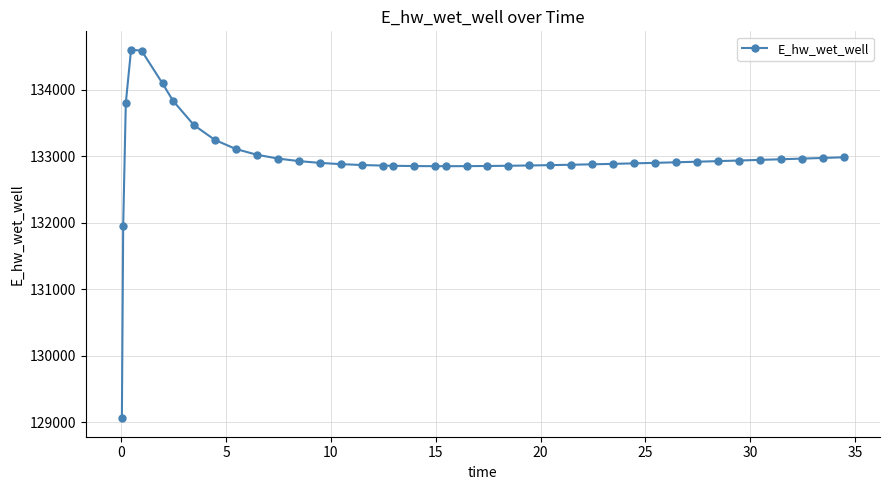

What is the maximum value shown in the chart?

134599.4